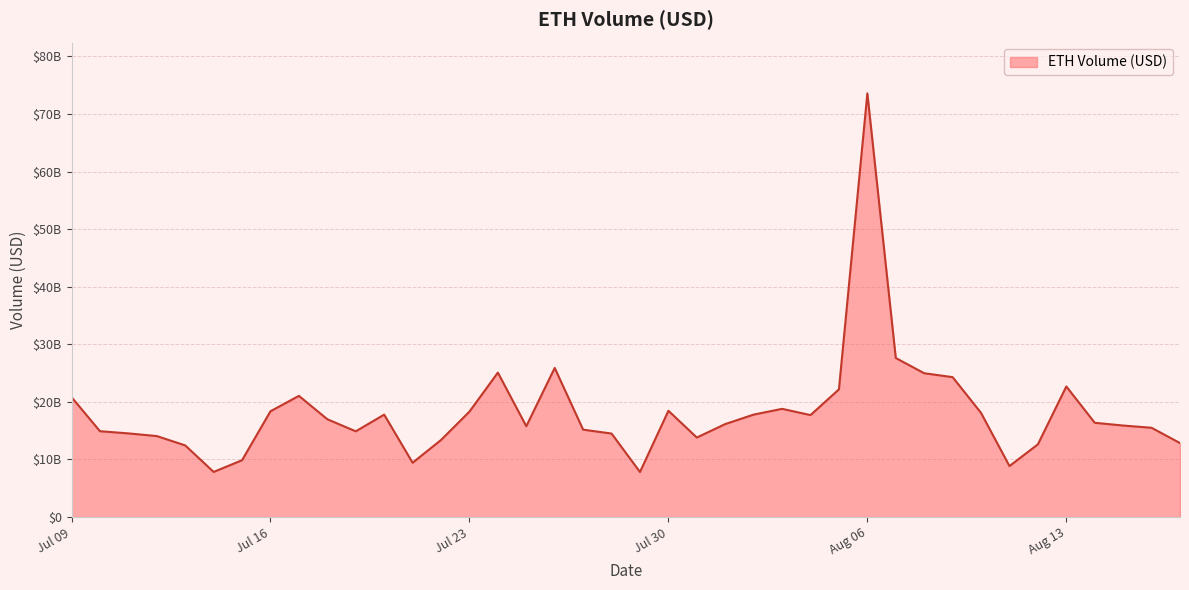

Reading left to right, what are all the values shown in this chart?

20819810746.4	14902982165.6	14523237728.6	14058546522.7	12435435678.4	7830621980.6	9867236520.5	18368344859.4	21040427365.6	16978839263.8	14884776298.3	17784761899.6	9427844289.7	13378492000.4	18304154013.7	25079221799.2	15765758234.6	25890826733.3	15169277359.8	14496971021.2	7818233563.2	18452148650.9	13805865977.5	16143420325.5	17786413332.1	18785849199.9	17701956694.6	22171247833.1	73571034926.6	27613148149.8	24968091142.1	24290512619.8	18077335702.0	8849019546.6	12624674028.1	22670968464.8	16366799383.6	15887432311.7	15498476343.4	12841847017.3